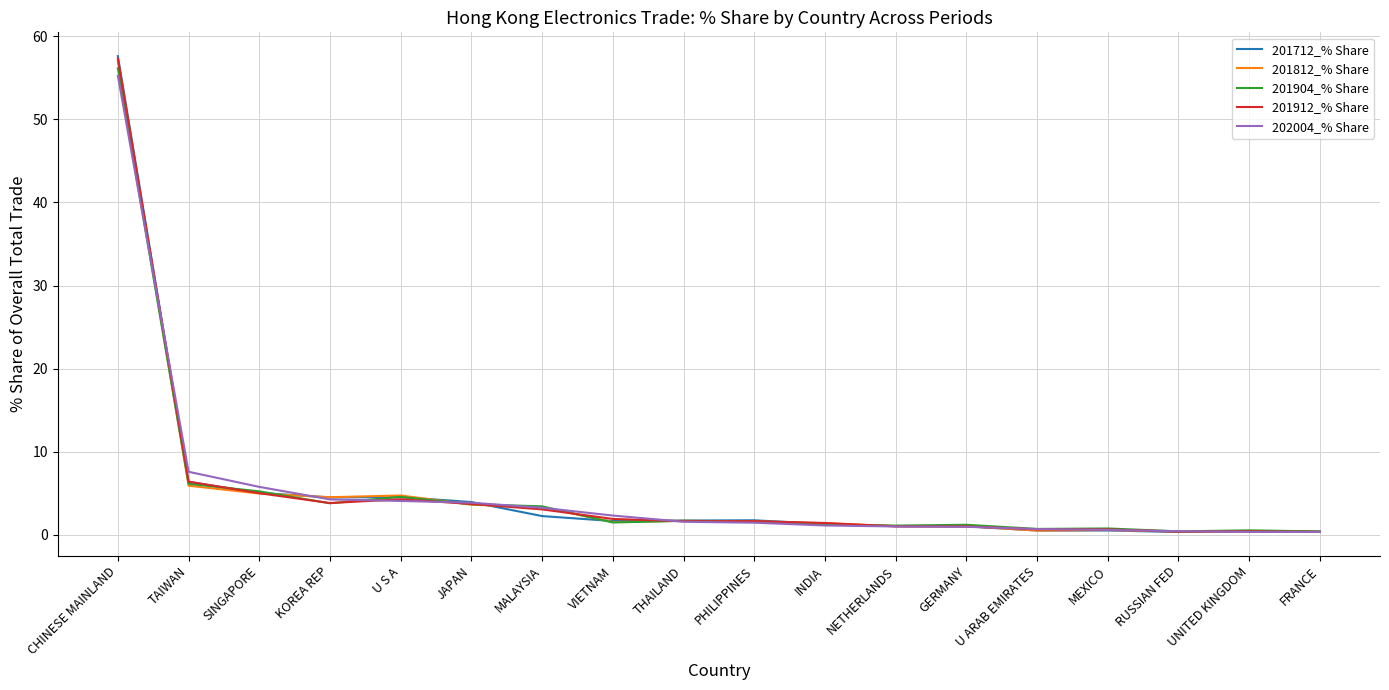

What is the sum of all 201912_% Share values?

95.0